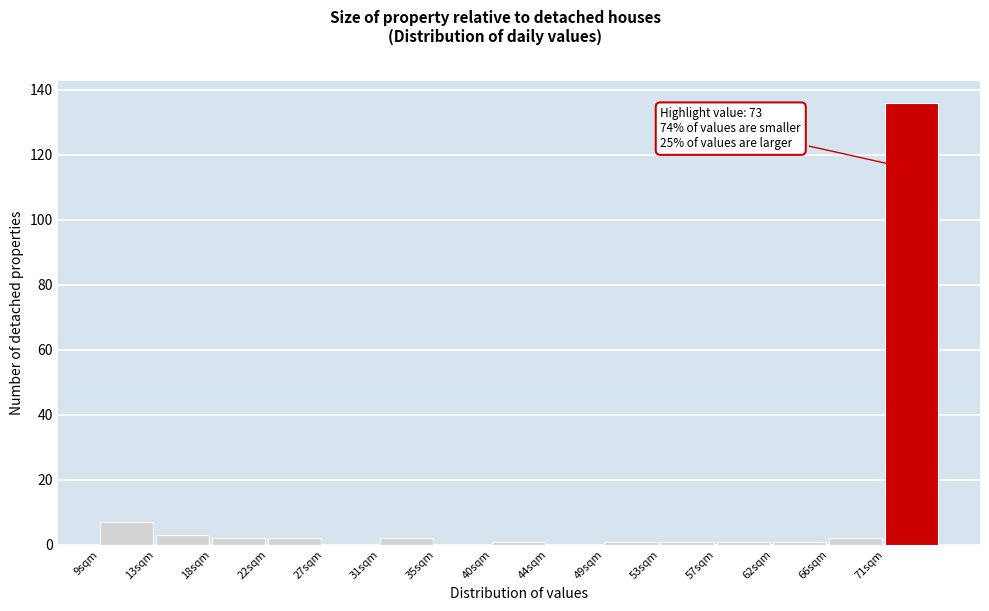

Which range on the x-axis has the tallest bar?

70.6 to 75.0